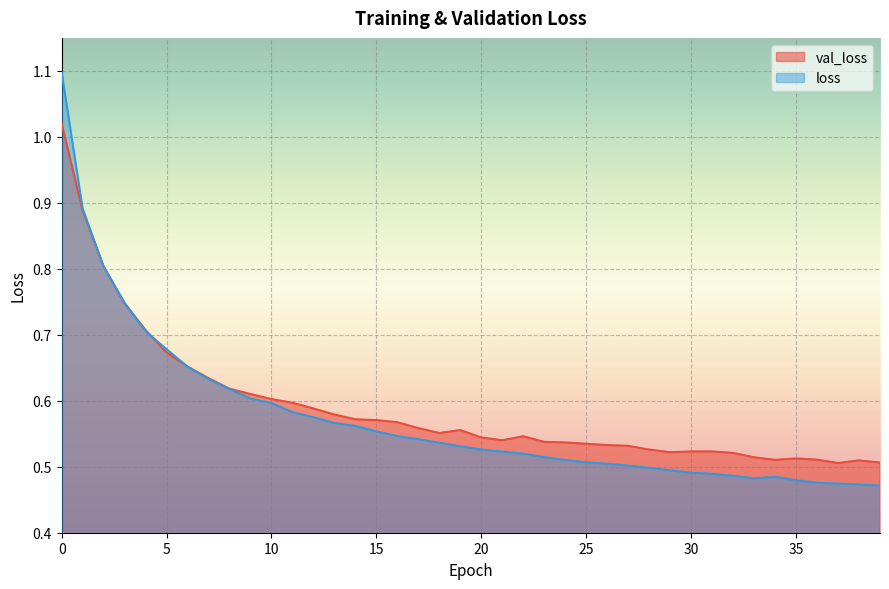

Rank the series at 9 from highest to lowest value.

val_loss, loss